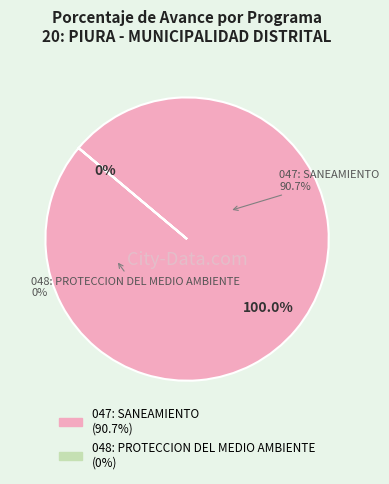

Is there a majority slice in this chart?

Yes